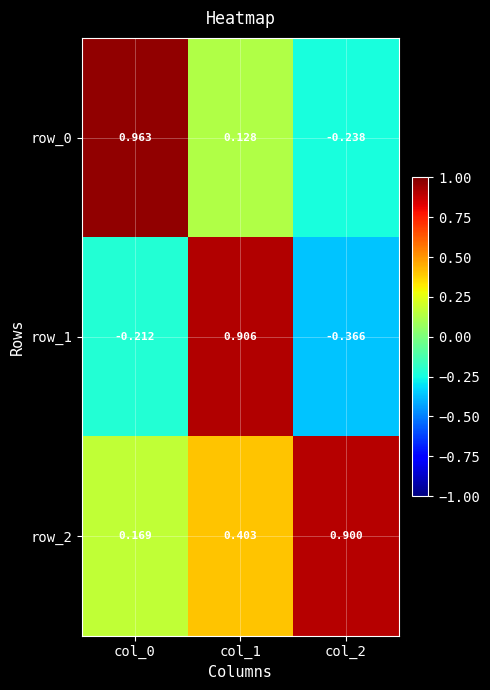

Is the value of row_1 at col_0 greater than the value of row_0 at col_0?

No